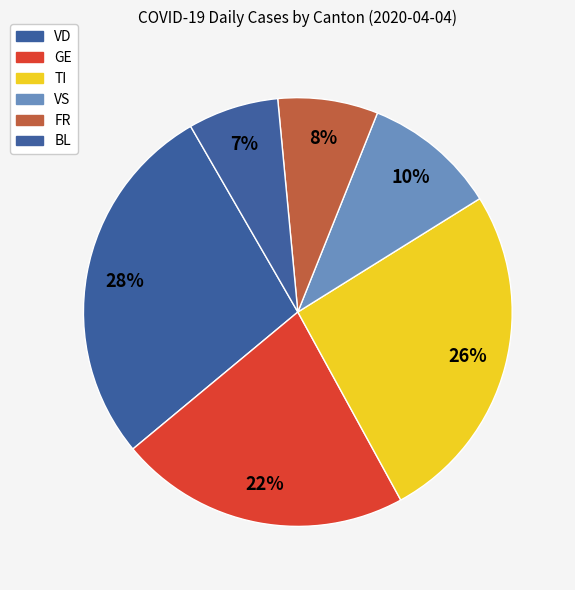

How many segments does this pie chart have?

6